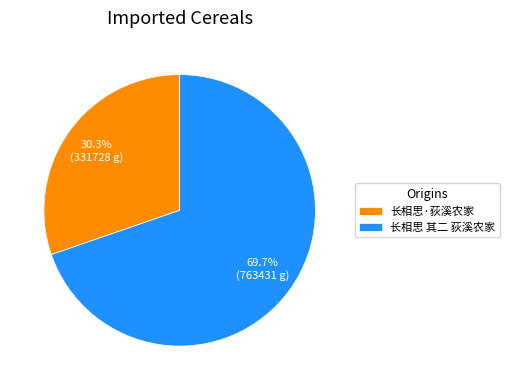

True or false: 长相思·荻溪农家 accounts for 23% of the total.

False